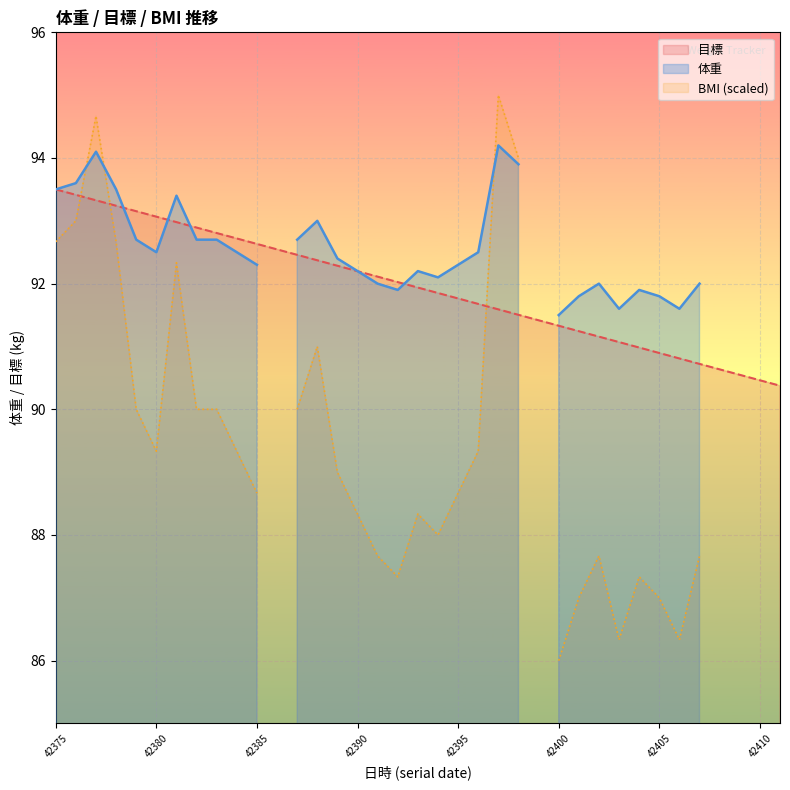

What is the lowest value of the 目標 series?

90.4